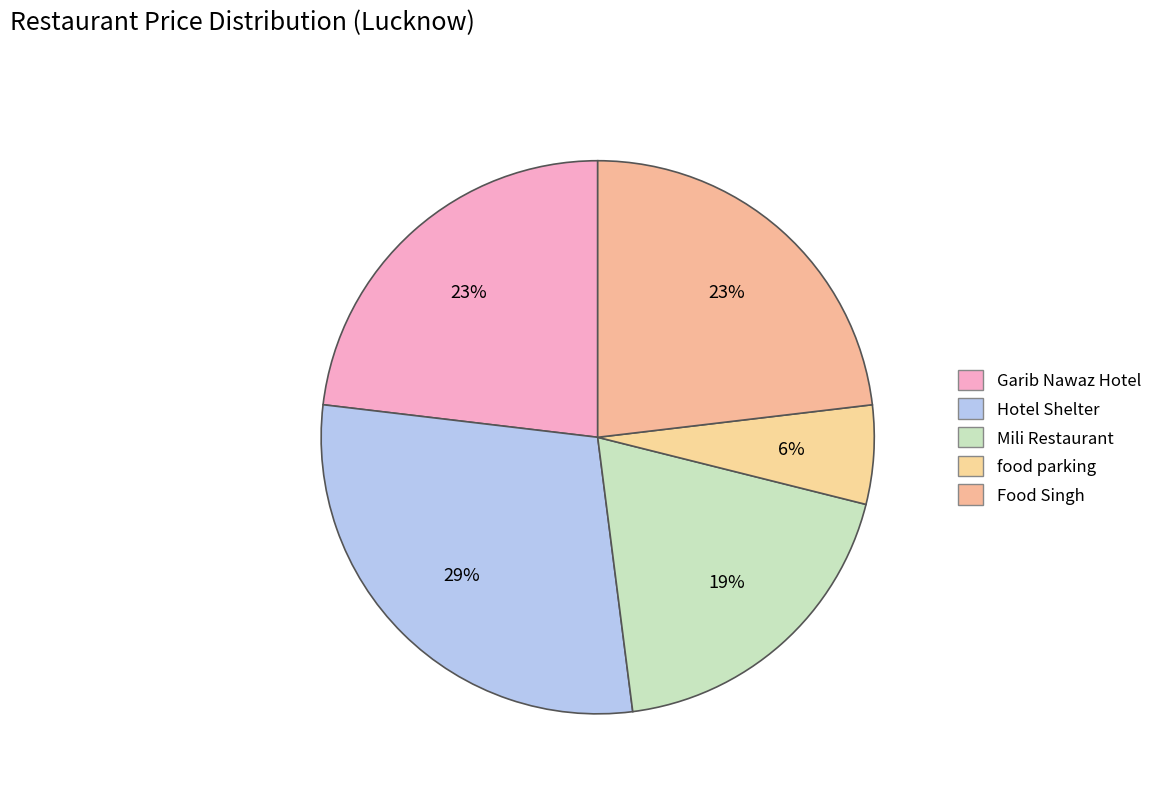

Count the number of slices in the pie.

5